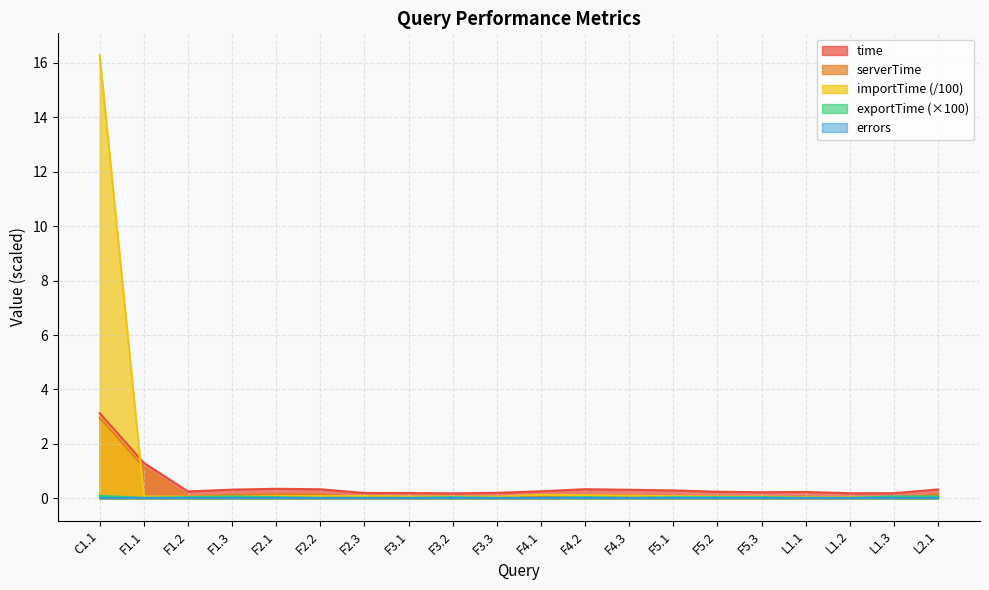

True or false: serverTime has a value of 4.6 at C1.1.

False